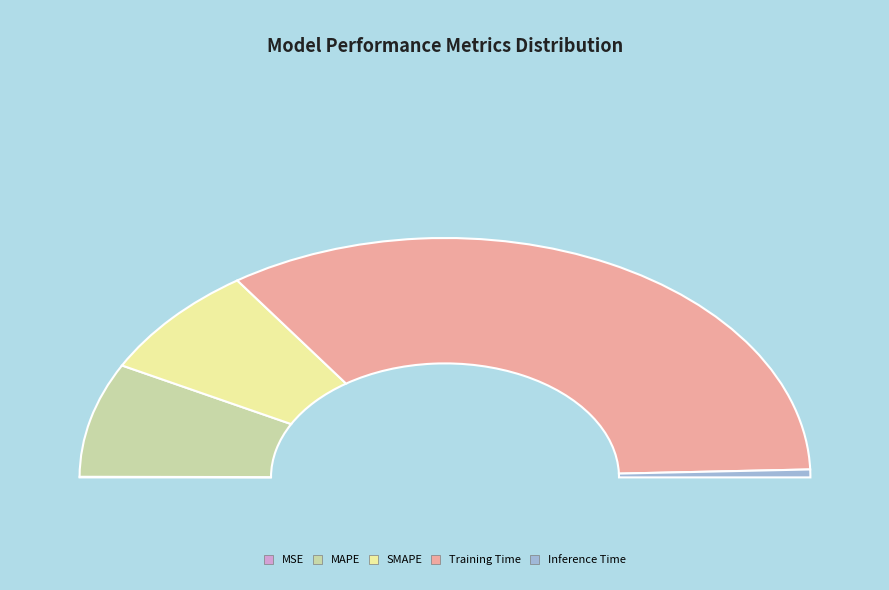

Is Training Time the majority of the pie?

Yes